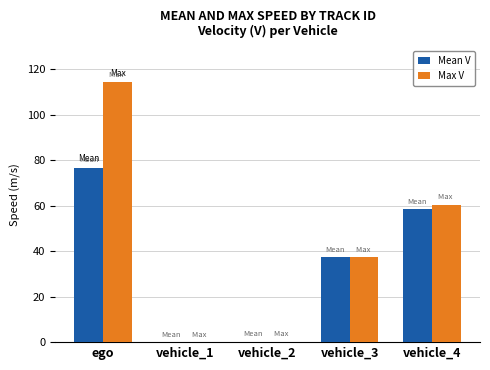

What is the total value across all series at vehicle_1?

0.2